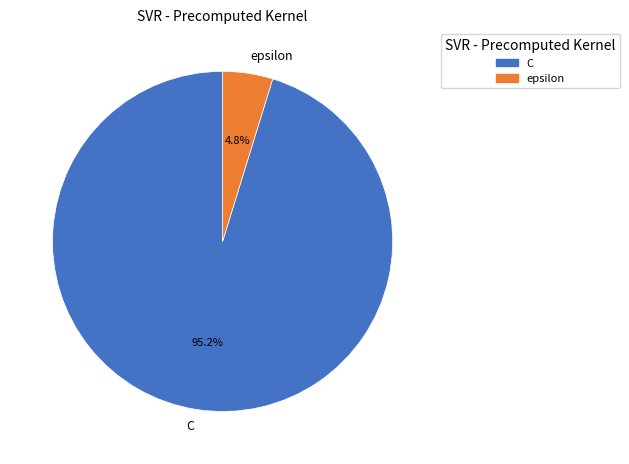

True or false: C accounts for 86% of the total.

False